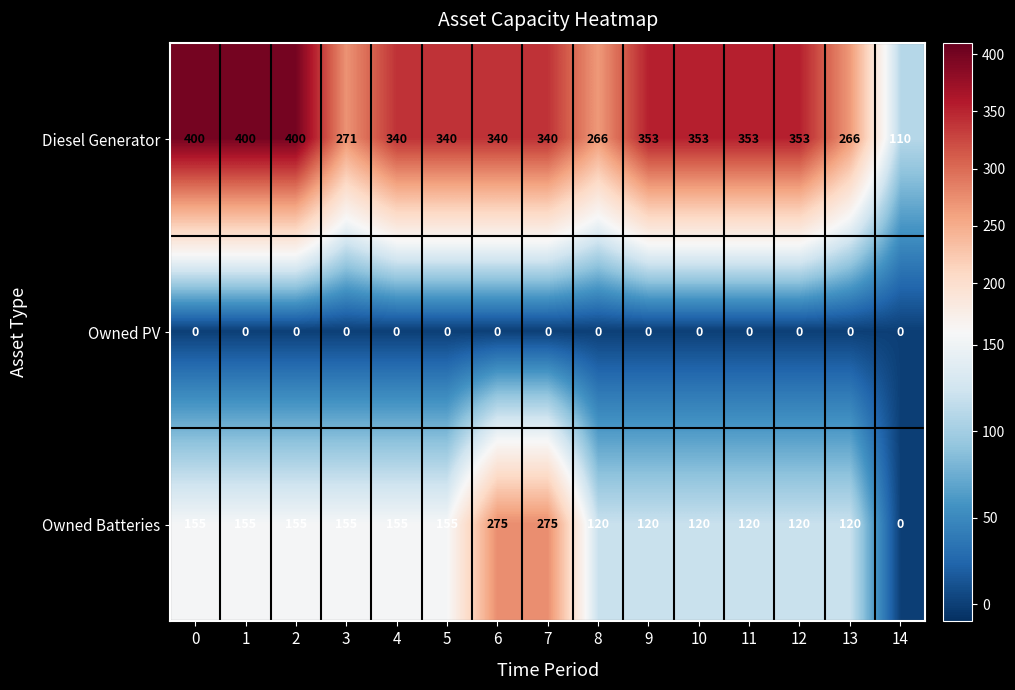

What is the total value across all series at 3?

426